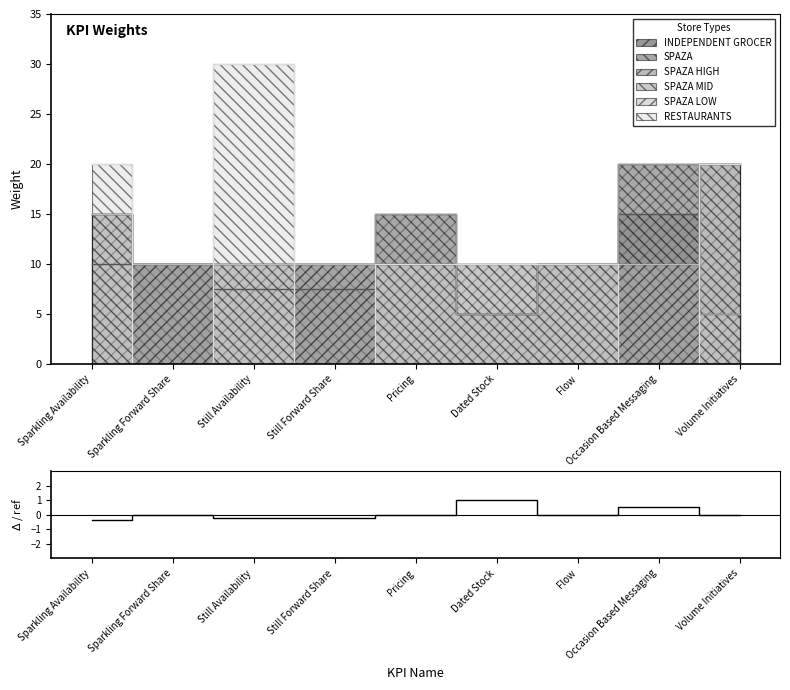

What is the sum of the values at Sparkling Forward Share and Still Forward Share?

-0.2